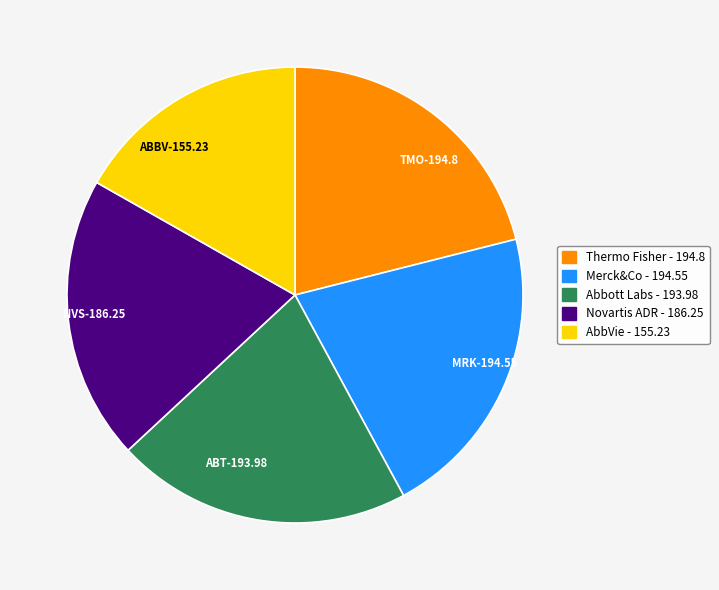

Between NVS-186.25 and MRK-194.55, which is larger?

MRK-194.55